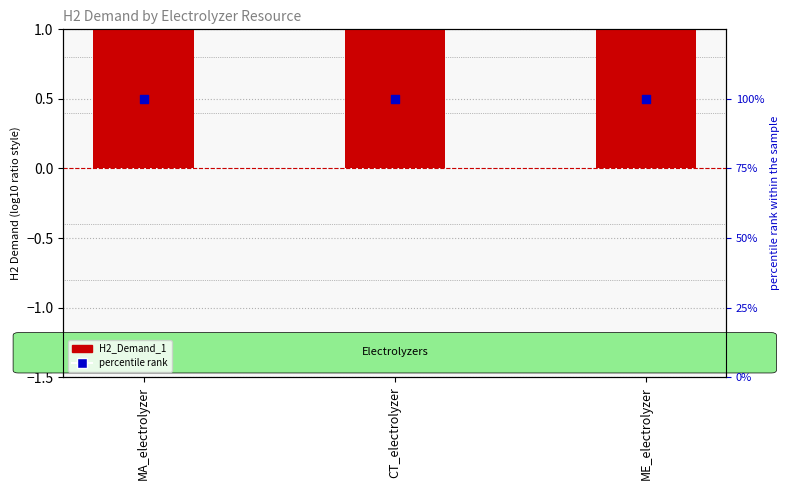

Which series contains the highest Y value?

percentile rank